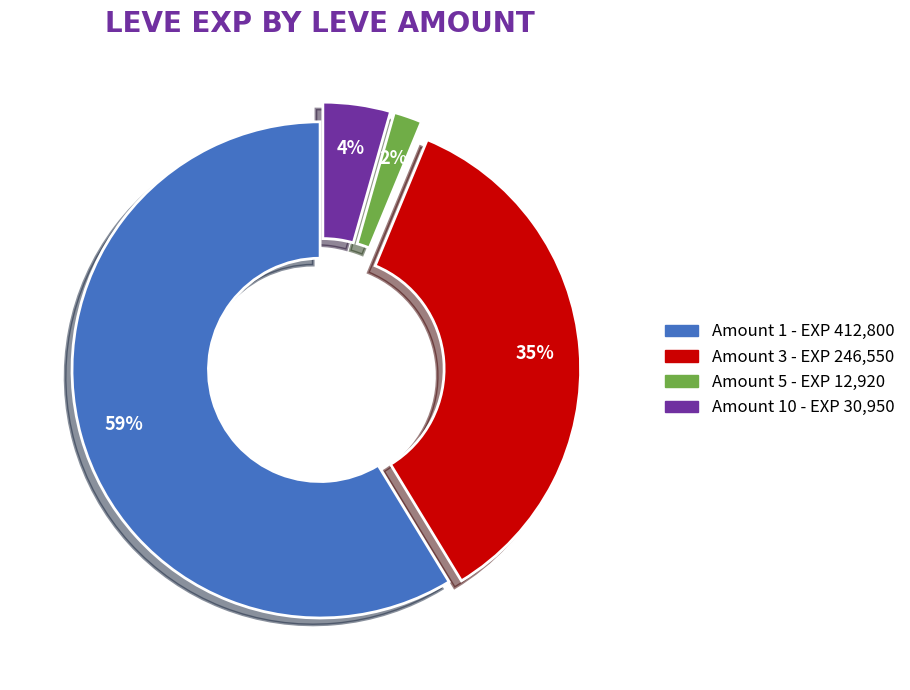

To the nearest percent, what is the average slice percentage?

25%